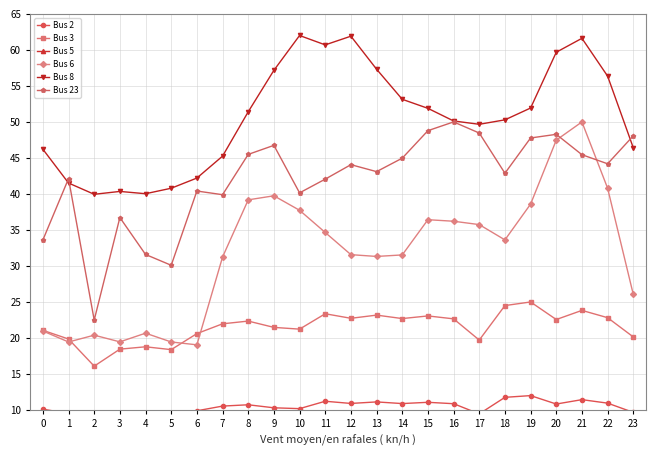

Which label corresponds to the largest value in the chart?

12